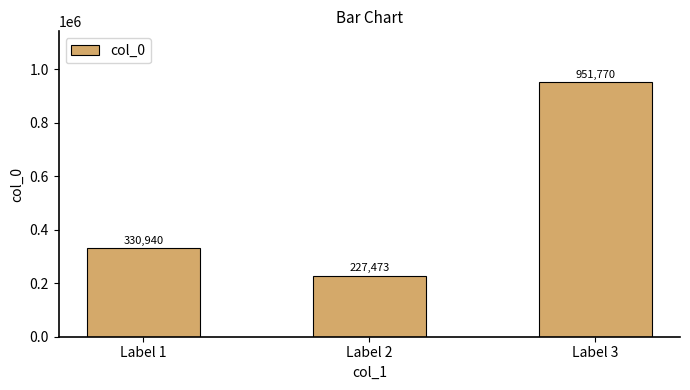

Reading right to left, extract all data points from this chart.

Label 3=951770	Label 2=227473	Label 1=330940